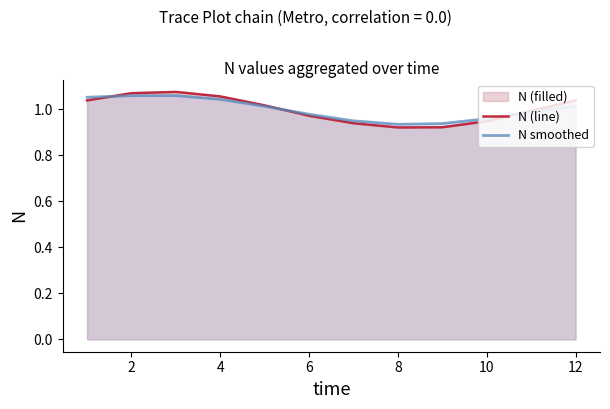

What is the average value of the N smoothed series?

1.0